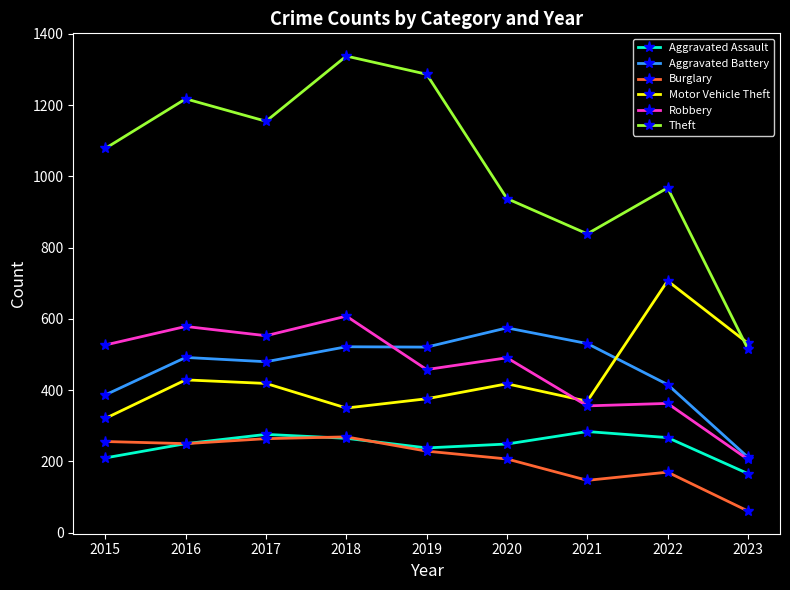

Is the value of Motor Vehicle Theft at 2022 greater than the value of Theft at 2020?

No